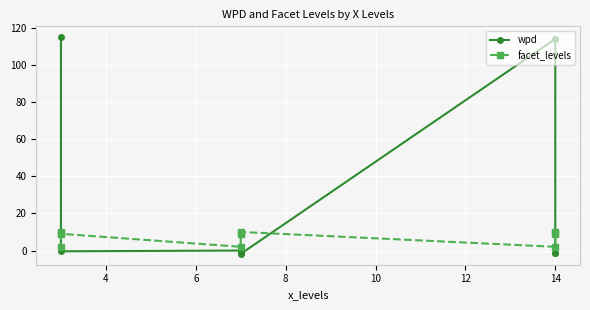

How many interior local peaks does the wpd series have?

2